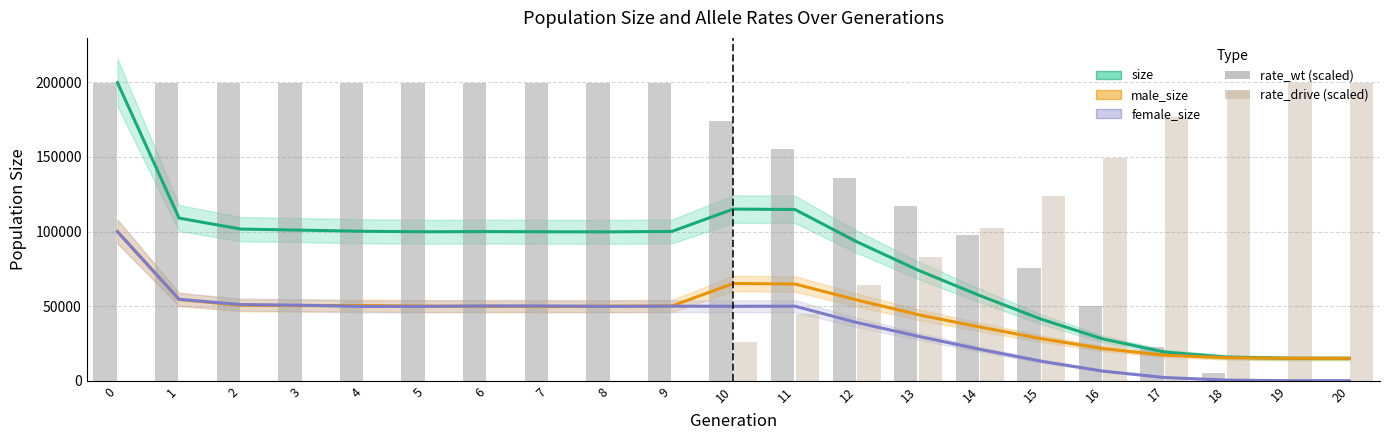

The value of male_size at 1 is 14362.9. True or false?

False